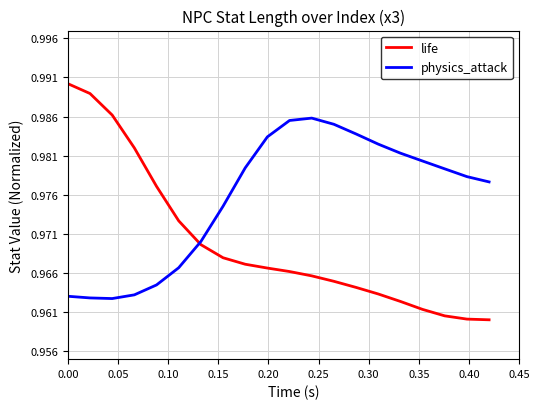

How many lines are shown in the chart?

2